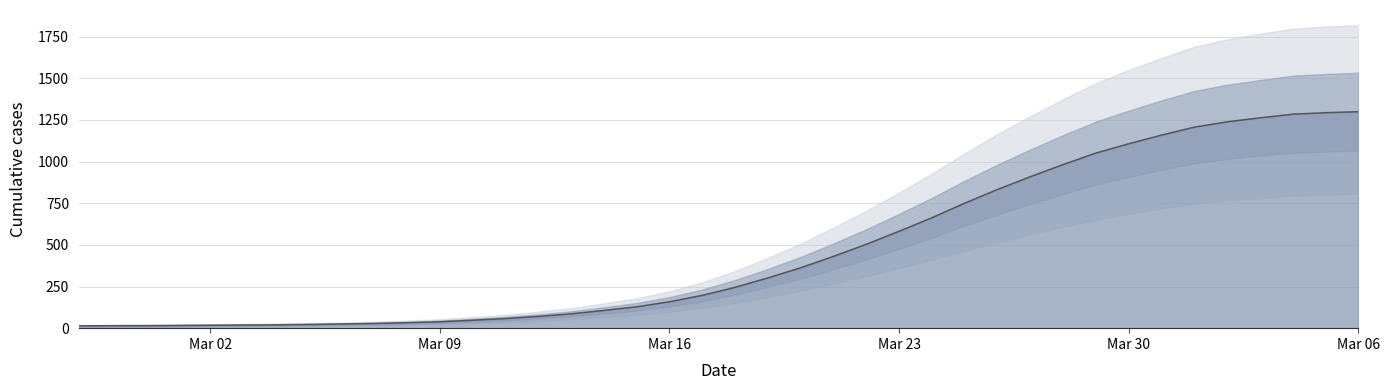

Which category has the lowest value across all series?

2020-02-27